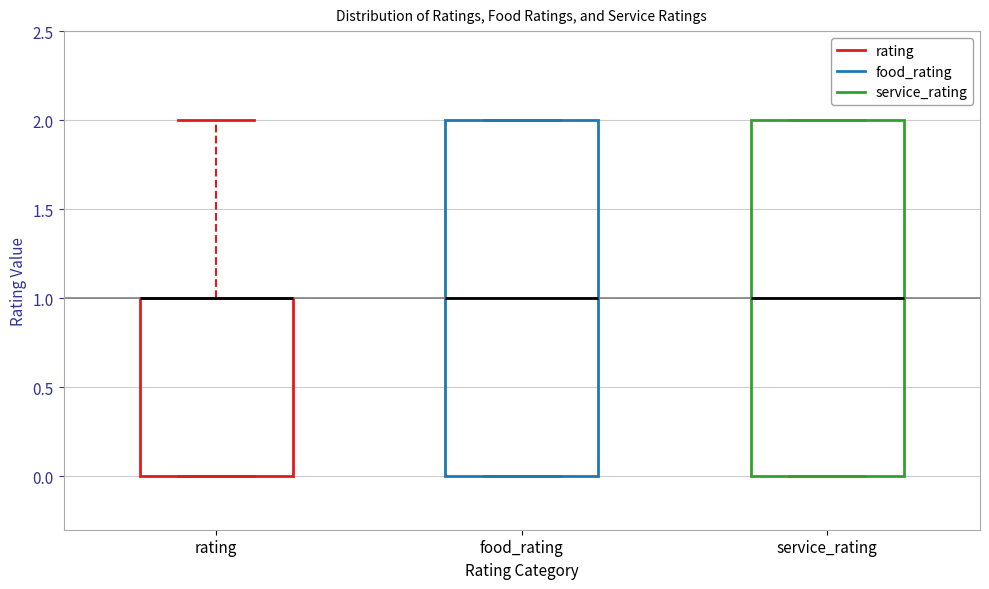

Where does the median line of the box for service_rating sit on the y-axis? The values are not printed on the chart, so give them approximately, as read against the axis.

1